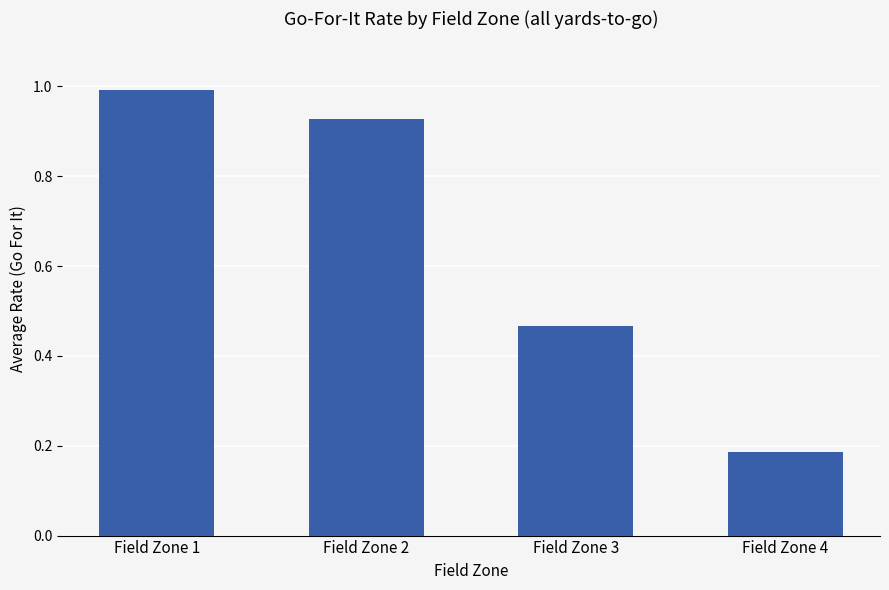

At which category does the chart reach its minimum across all series?

Field Zone 4